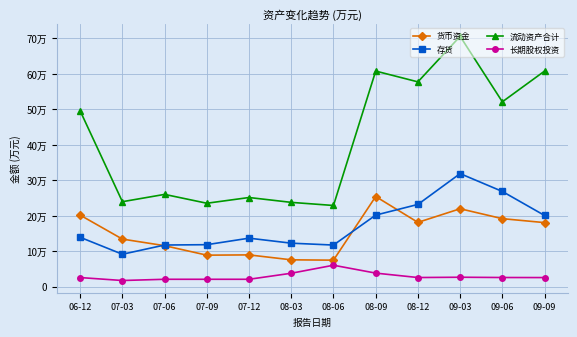

True or false: 存货 and 长期股权投资 cross at least once.

False